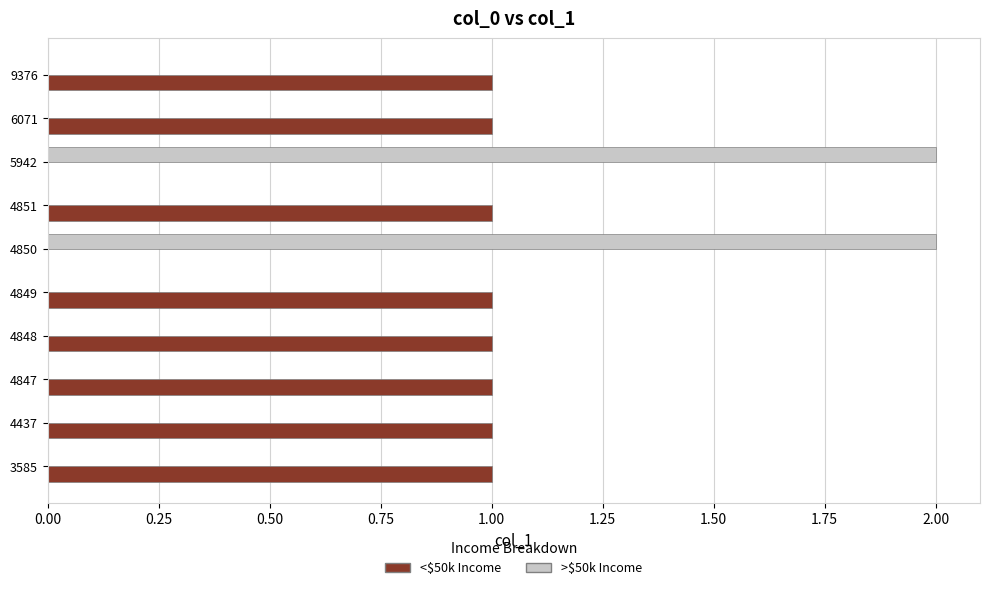

What are all the series names shown in the legend?

<$50k Income, >$50k Income